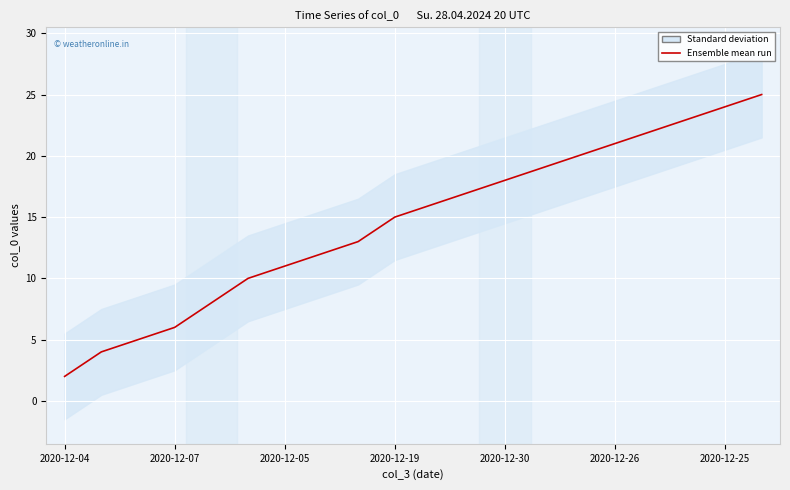

What is the minimum value shown in the chart?

2